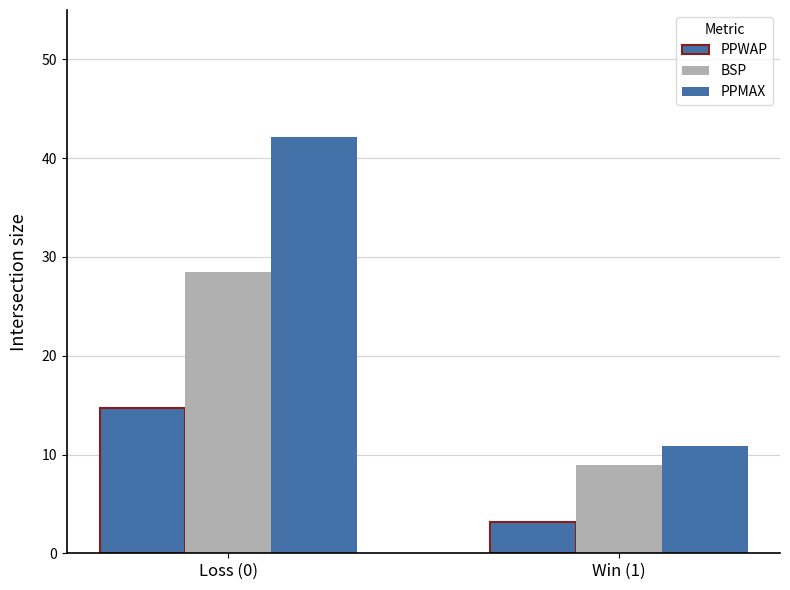

How many bars are there in total?

6